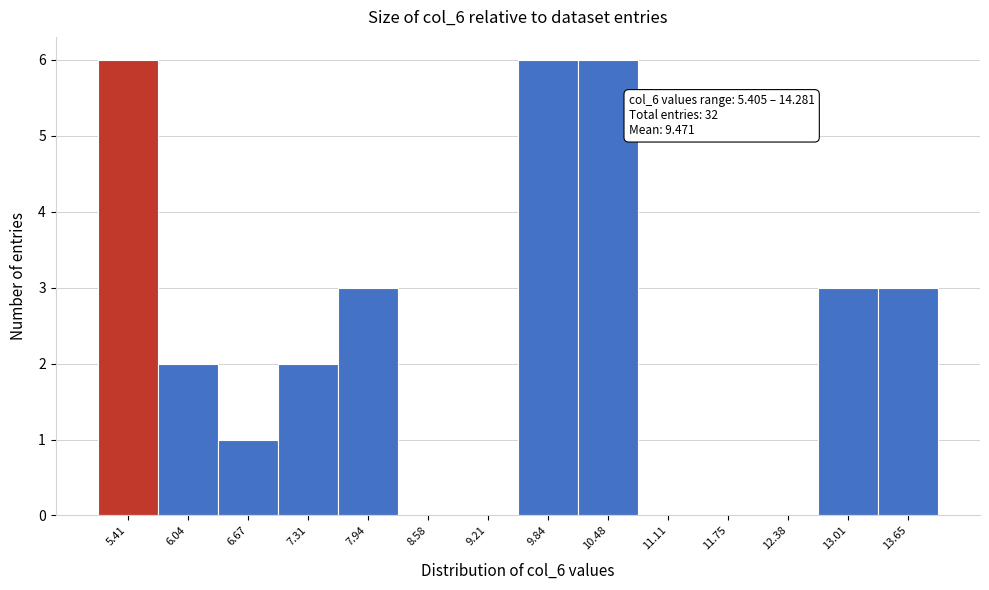

Reading left to right, transcribe all the data shown in this chart.

5.41=6	6.04=2	6.67=1	7.31=2	7.94=3	8.58=0	9.21=0	9.84=6	10.48=6	11.11=0	11.75=0	12.38=0	13.01=3	13.65=3